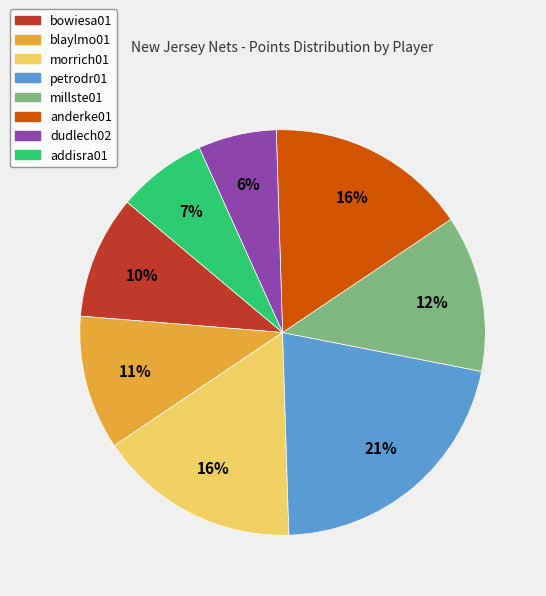

Do petrodr01 and anderke01 together represent more than half of the pie?

No